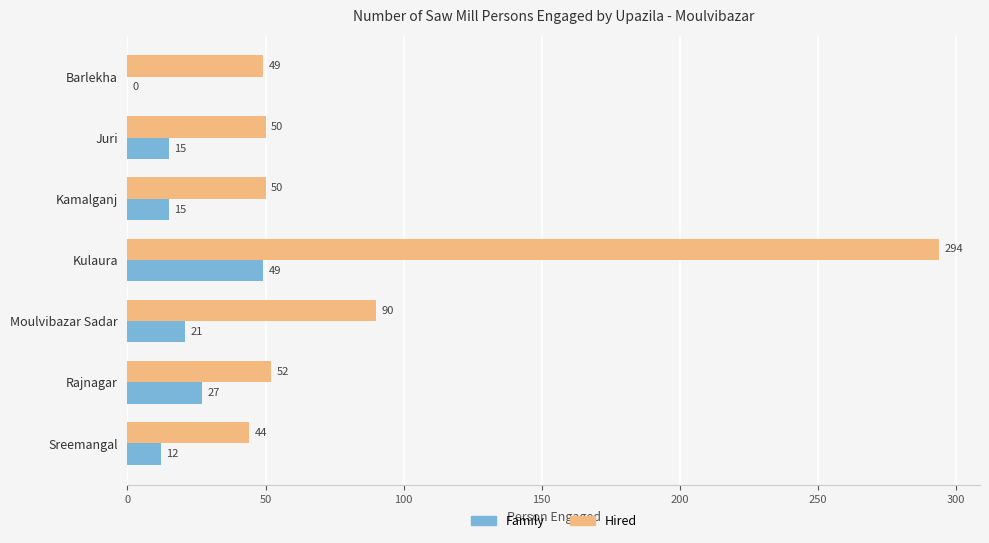

The value of Hired at Rajnagar is 52. True or false?

True